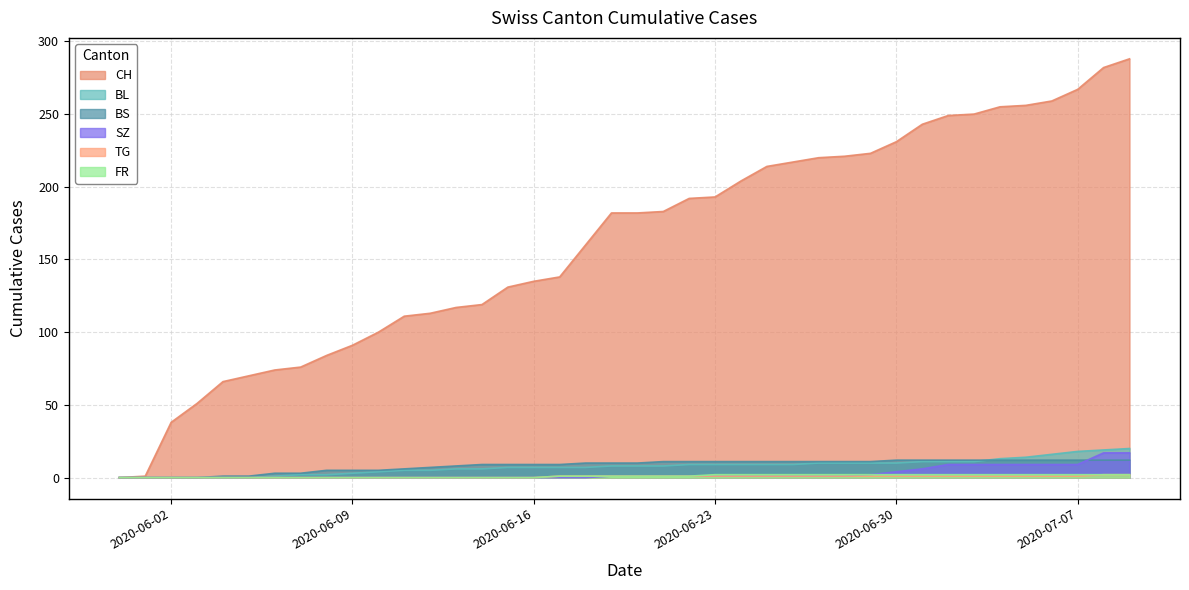

True or false: TG has more than 2 points higher than both neighbors.

False